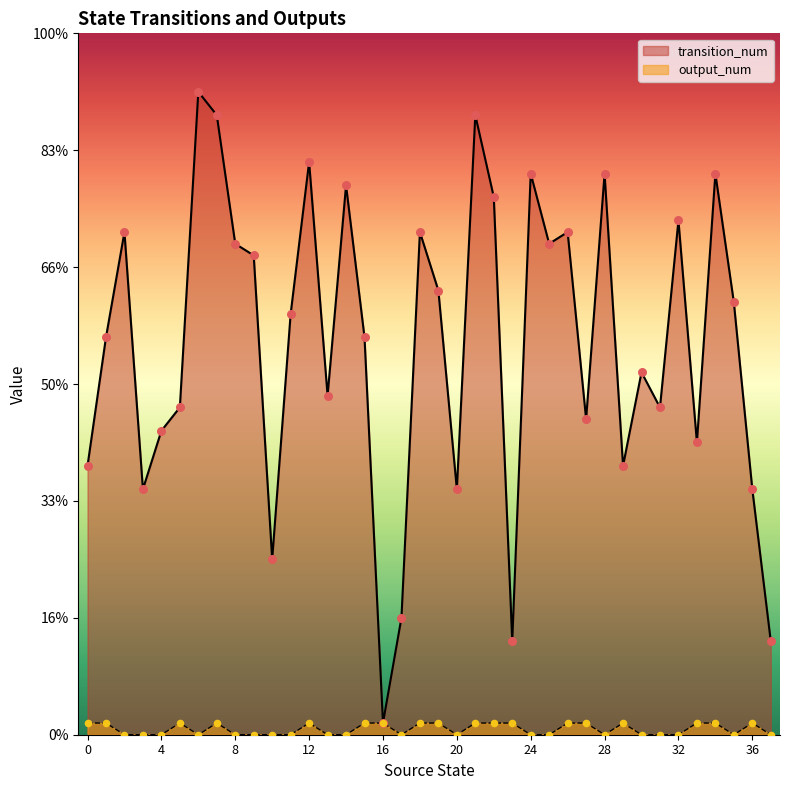

What are all the series names shown in the legend?

transition_num, output_num